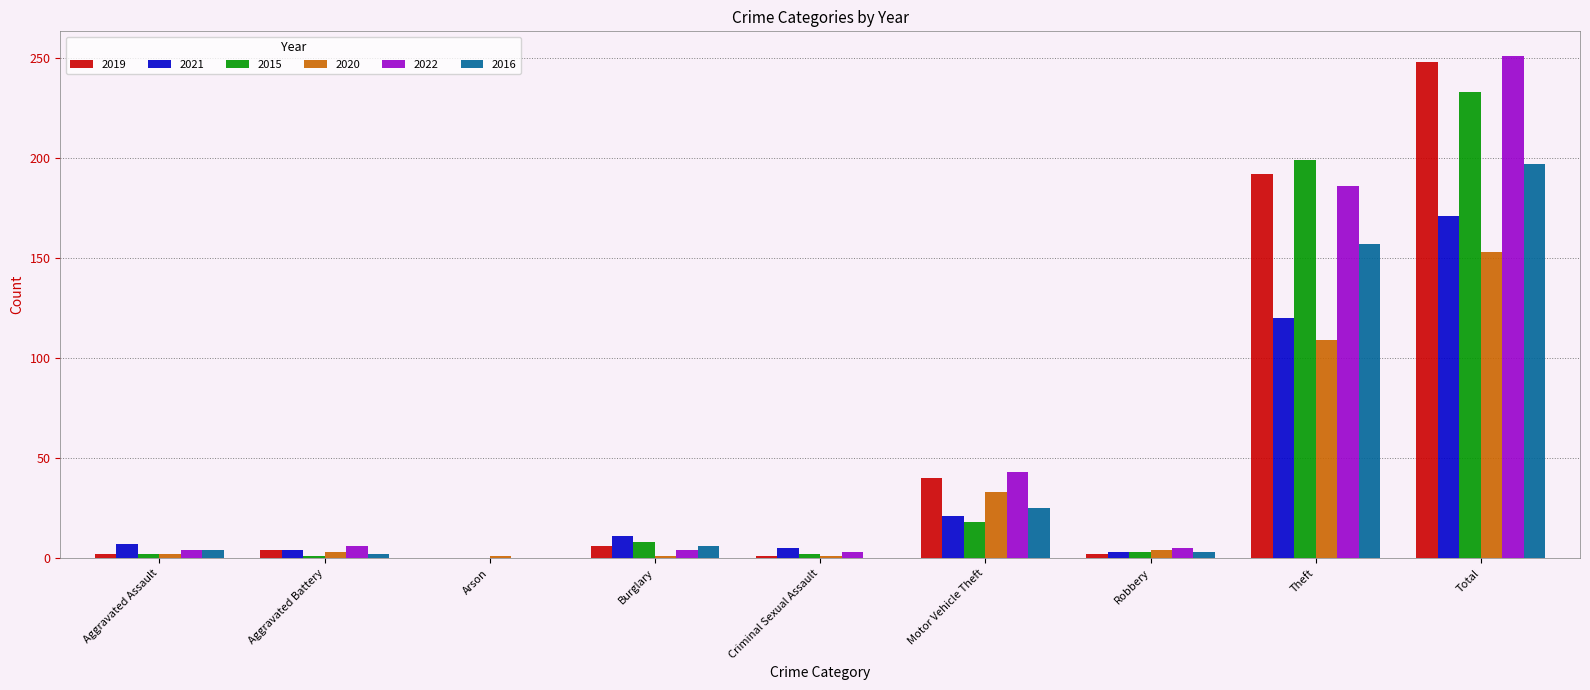

Which category has the highest value in the 2022 series?

Total